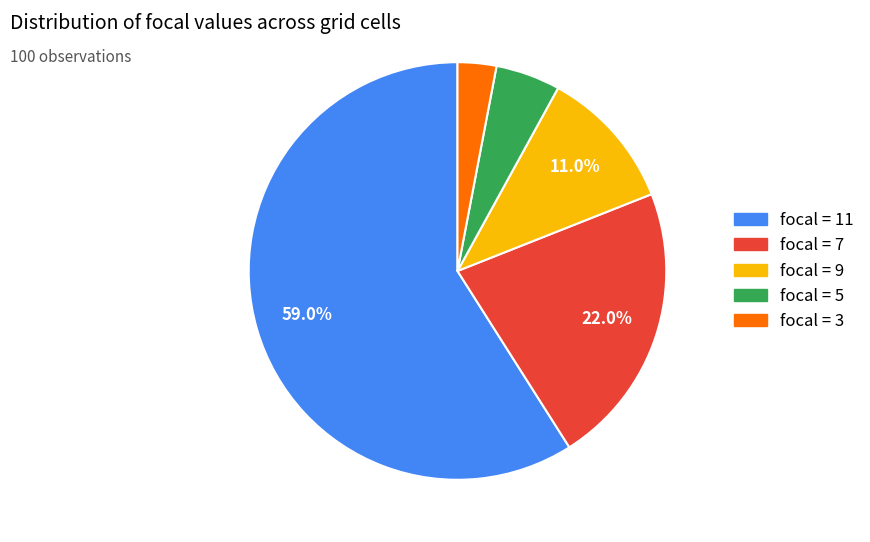

How many segments does this pie chart have?

5